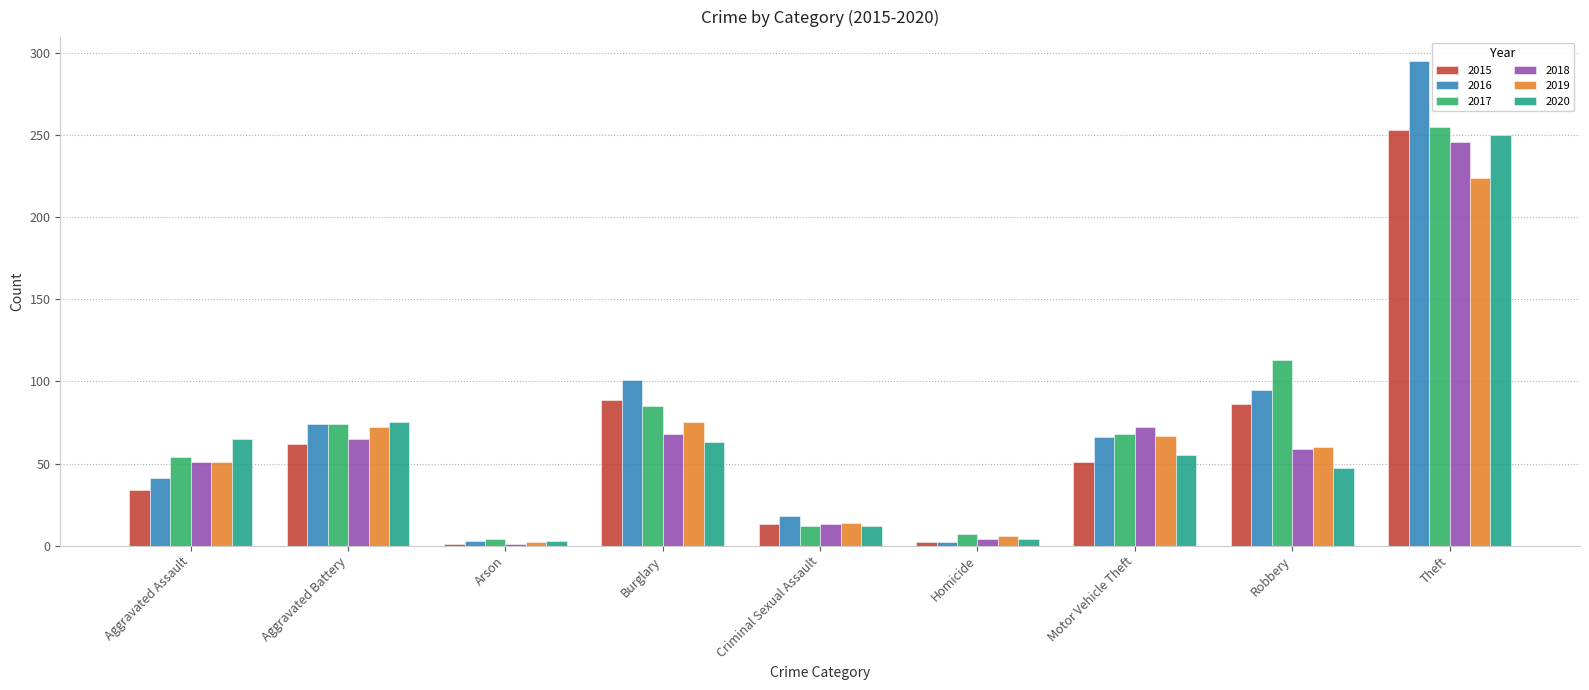

What is the difference between the maximum and second lowest values in the 2016 series?

292